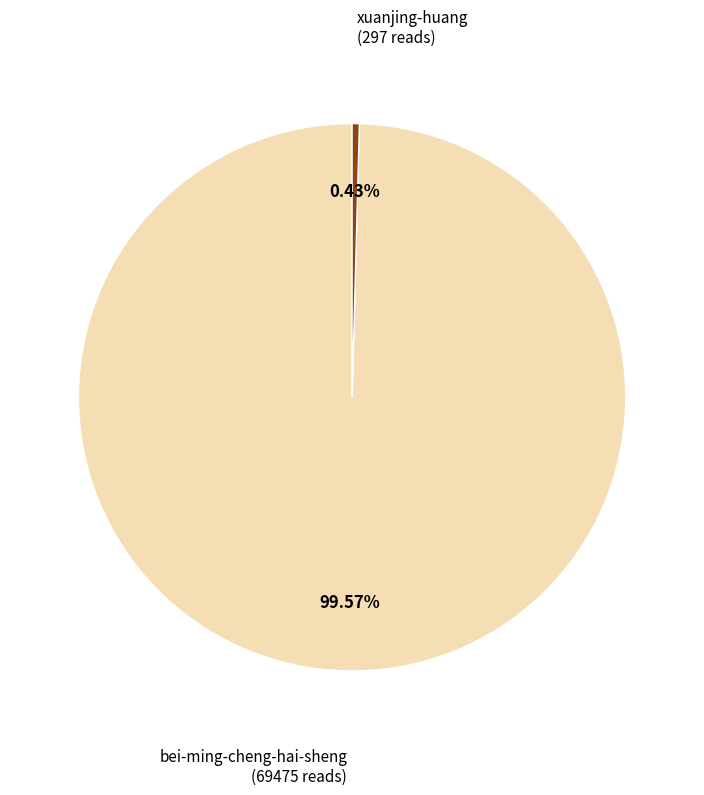

To the nearest percent, what is the difference between the xuanjing-huang and bei-ming-cheng-hai-sheng slice percentages?

99%